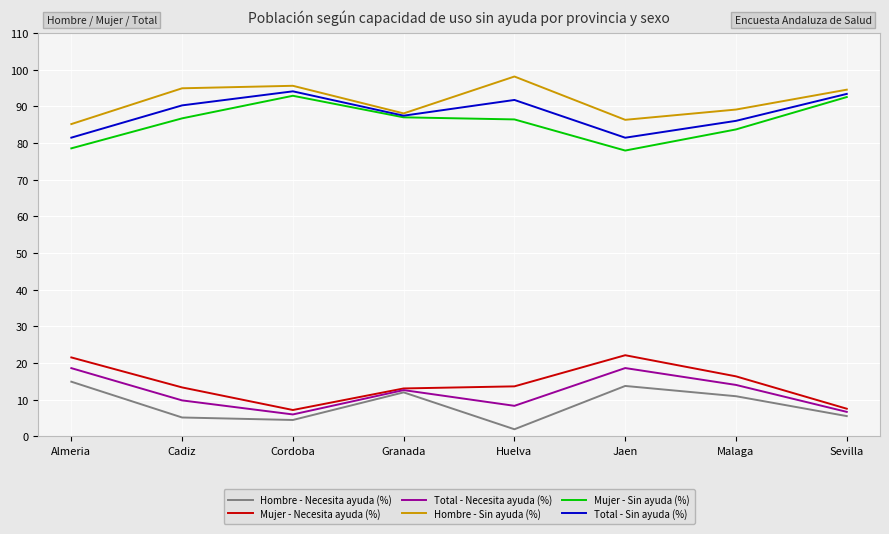

What value does the Total - Necesita ayuda (%) series have at Sevilla?

6.6